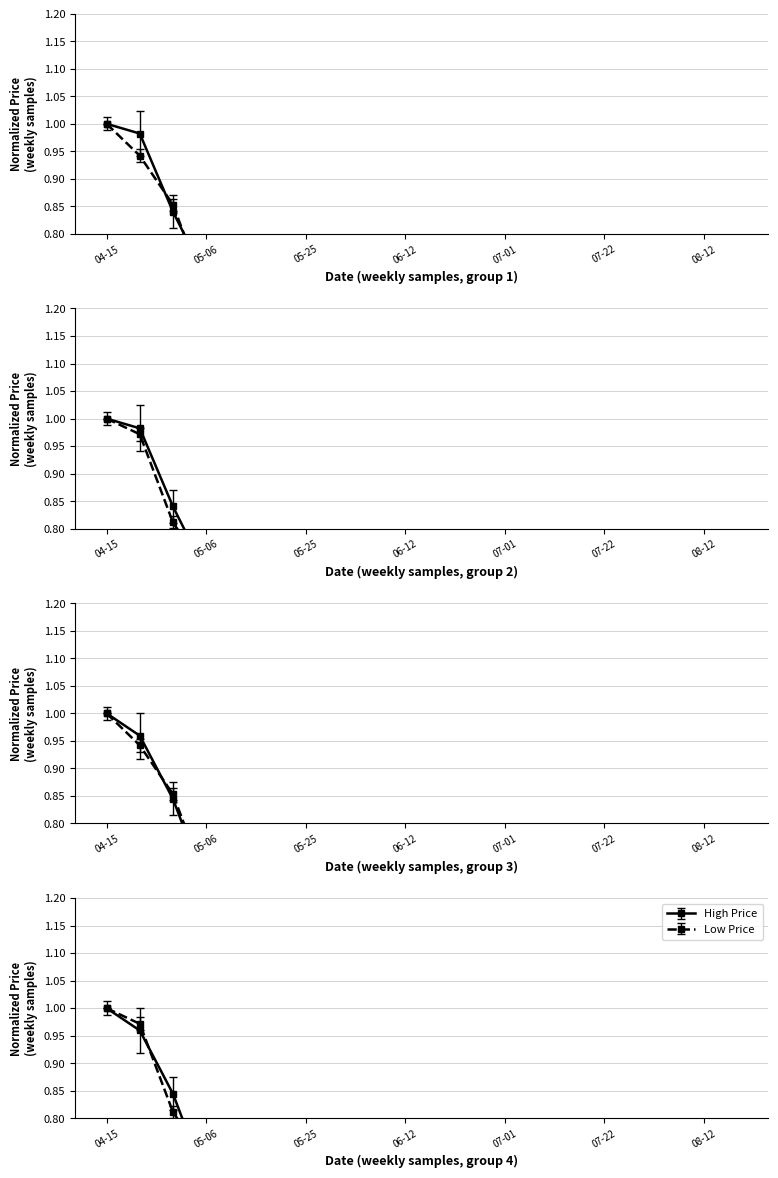

Where is the first local minimum for high?

05-25